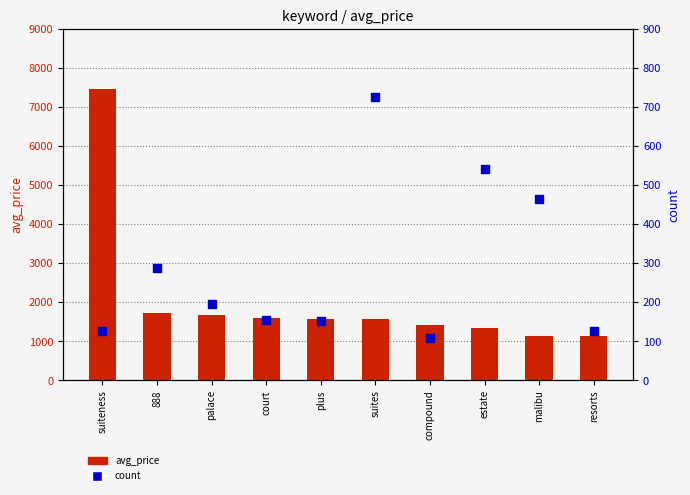

What is the total value across all series at suites?

2303